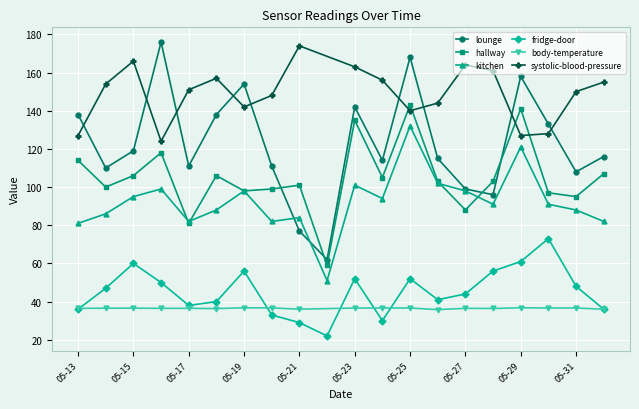

Where is lounge nearest to the value 119?

05-15